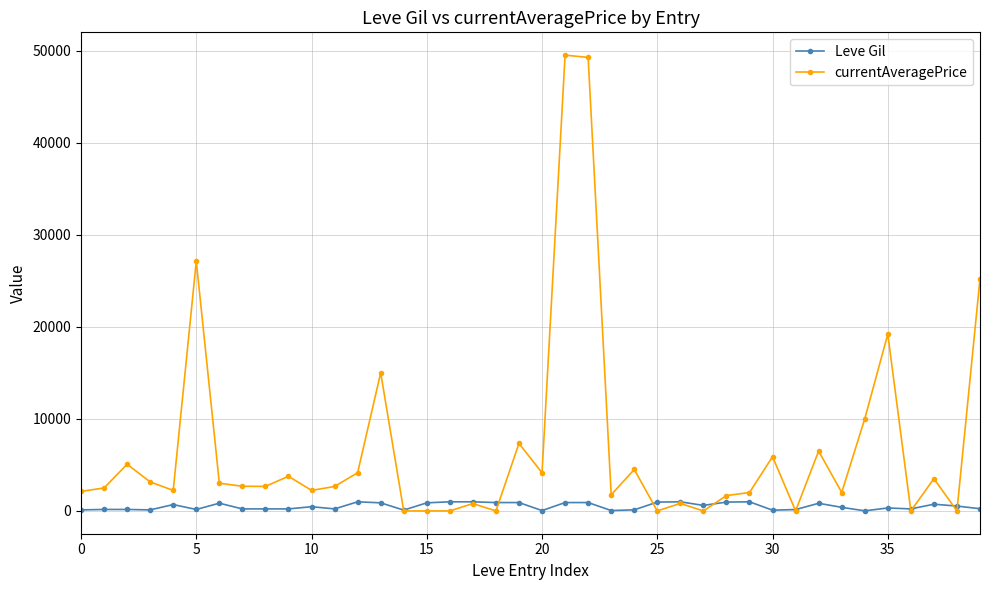

What is the maximum value shown in the chart?

49499.3